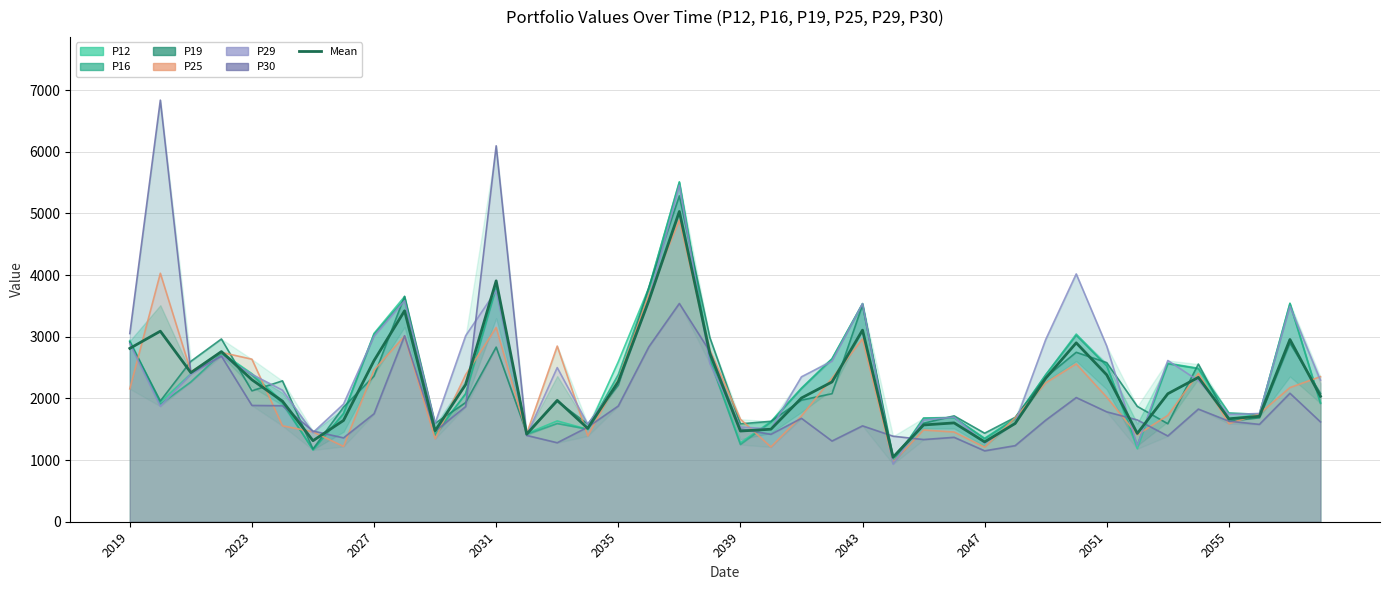

The value at 37 is 659.0. True or false?

False